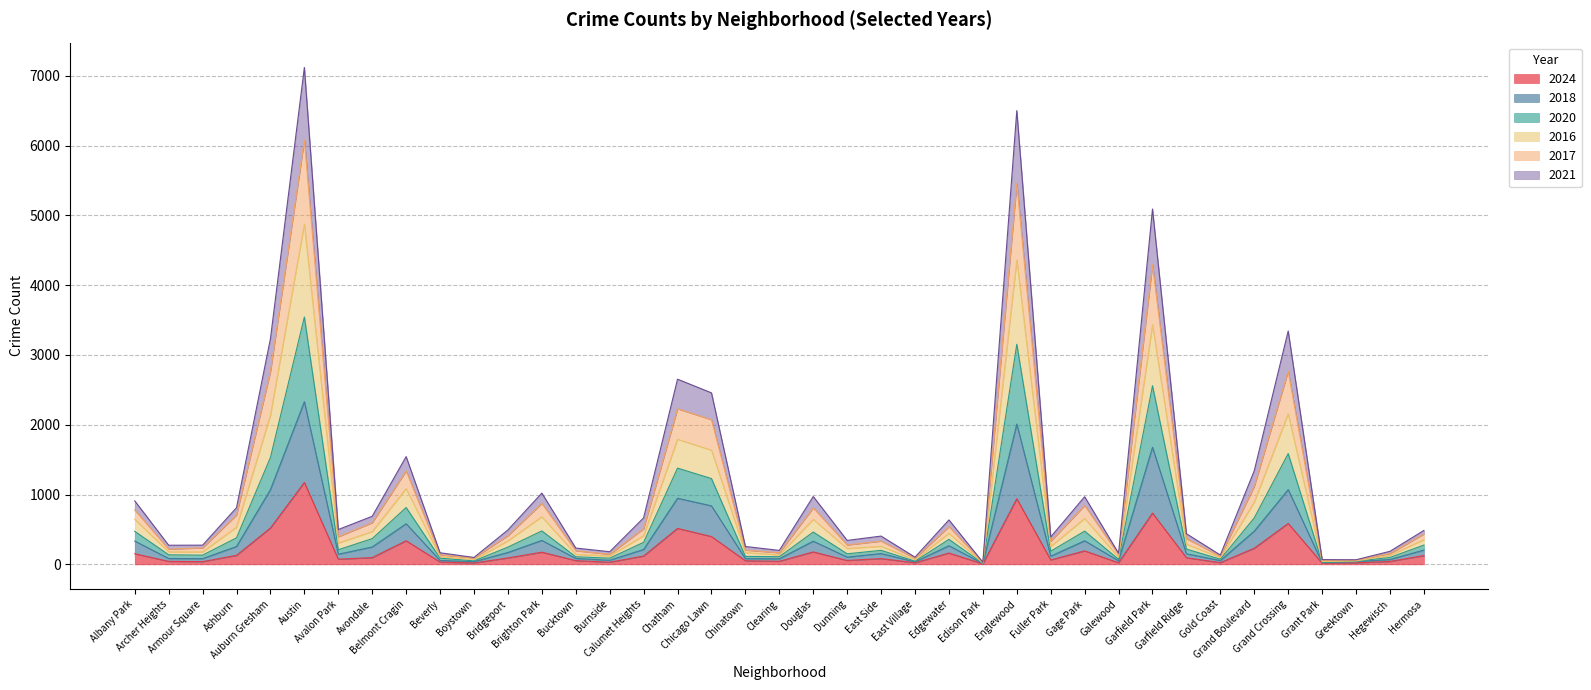

What is the label of the 28th point from the left?

Fuller Park